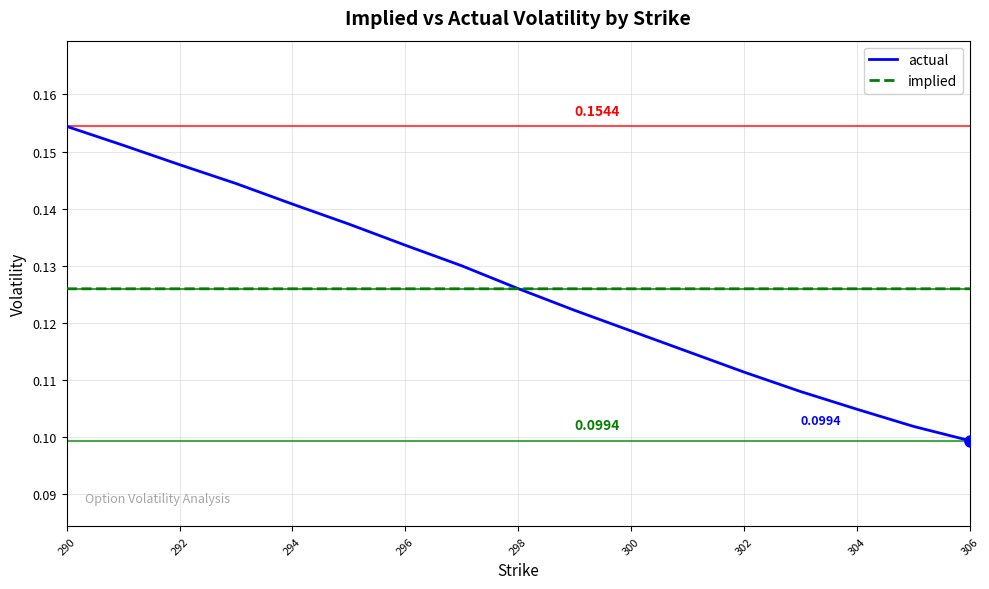

Which series has the widest spread of values?

actual